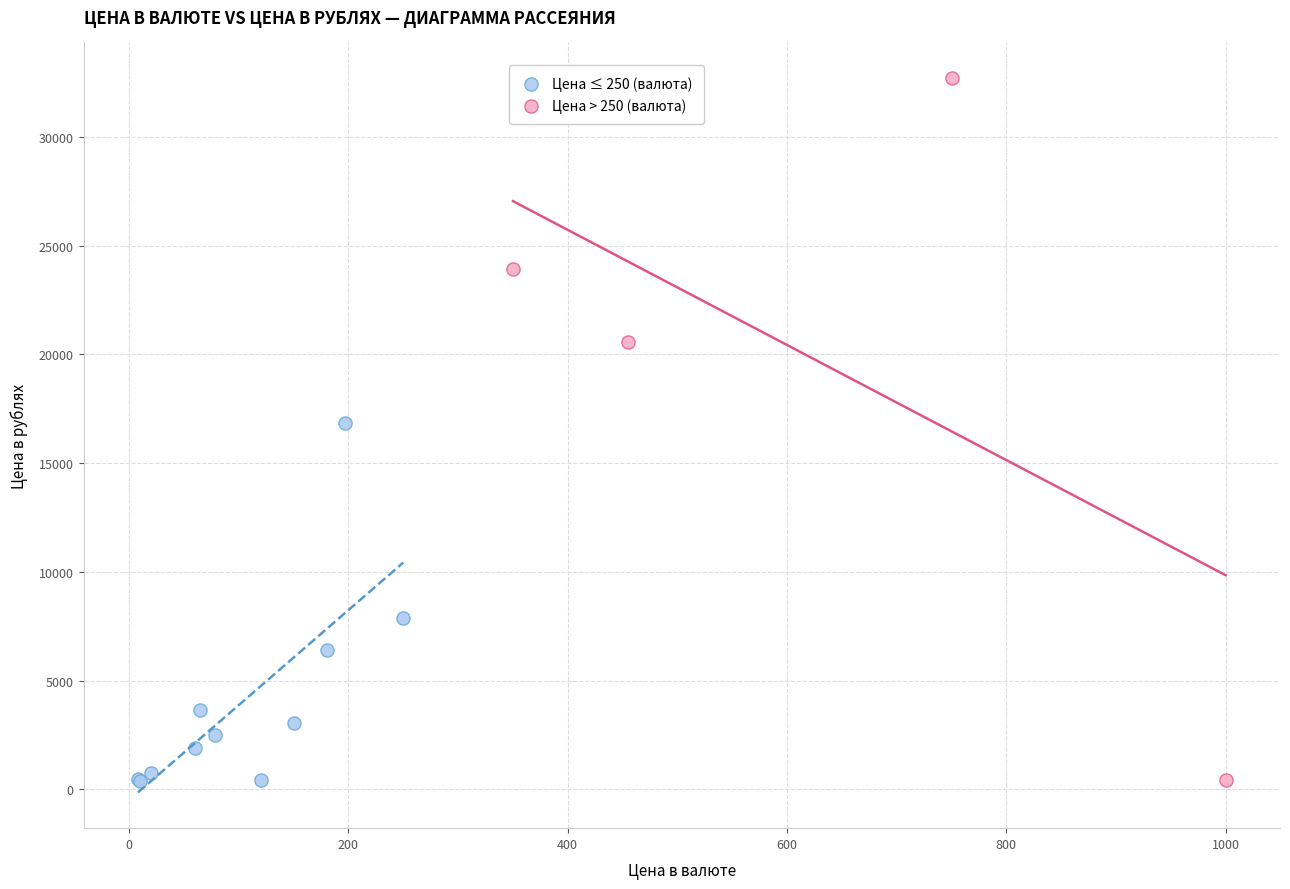

Which series contains the highest Y value?

Цена > 250 (валюта)